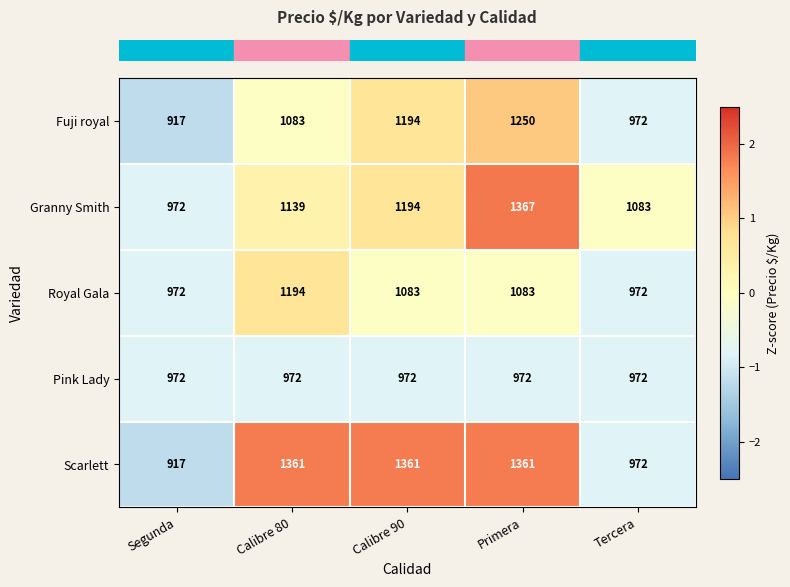

What is the difference between the highest and lowest values at Segunda?

55